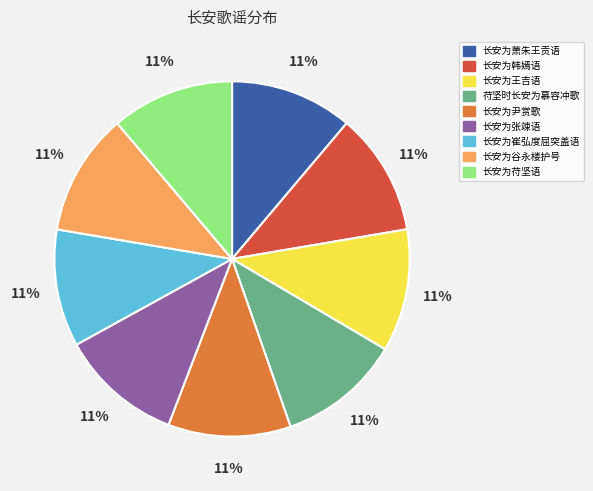

The 长安为王吉语 slice represents 11% of the pie. True or false?

True